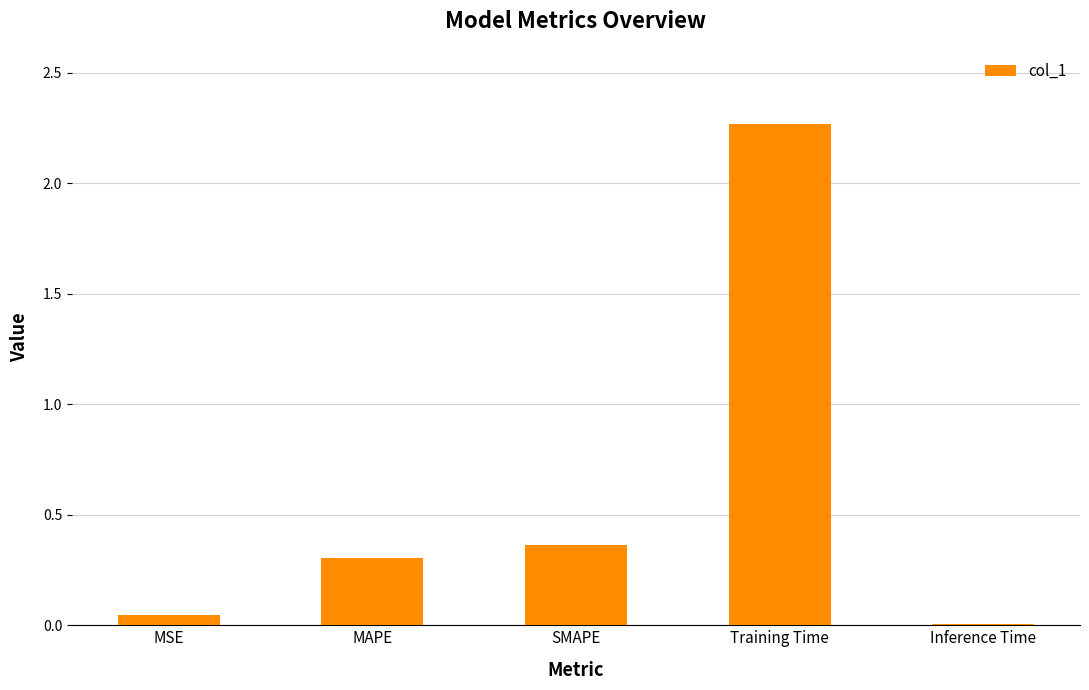

Which category has the highest value across all series?

Training Time